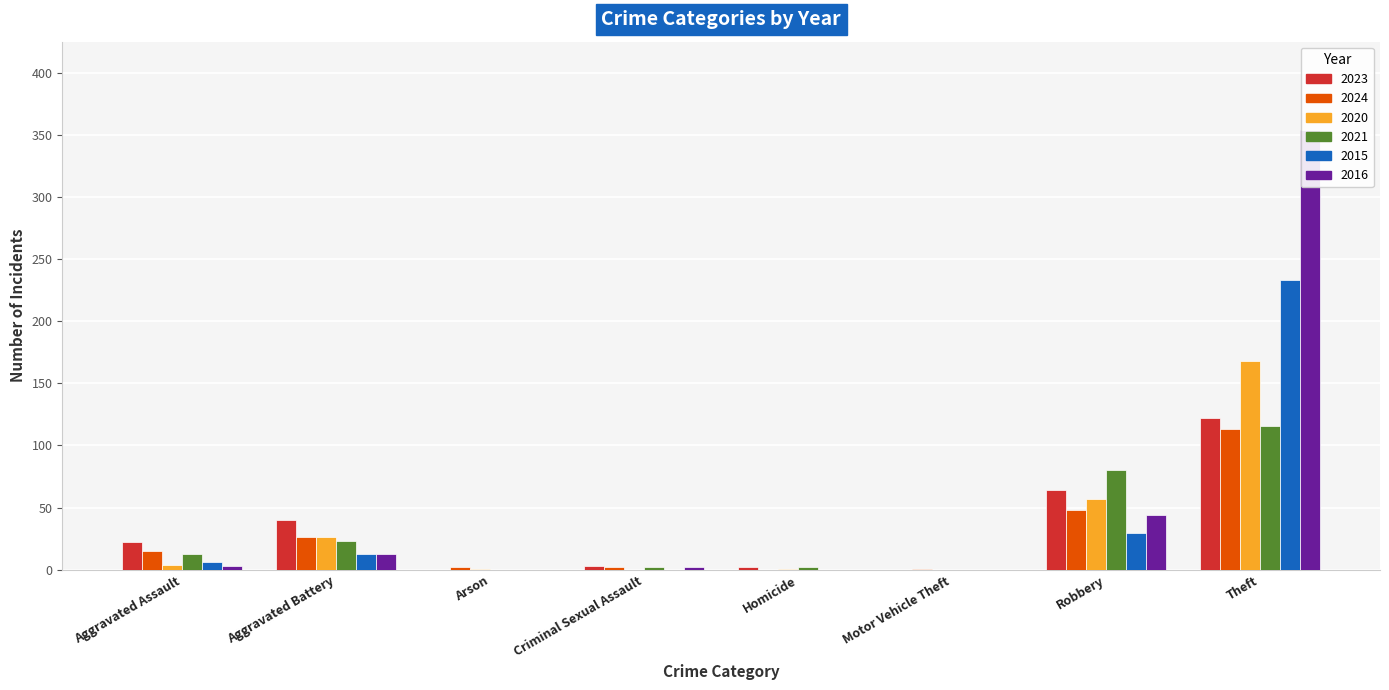

How many bars are there in total?

48